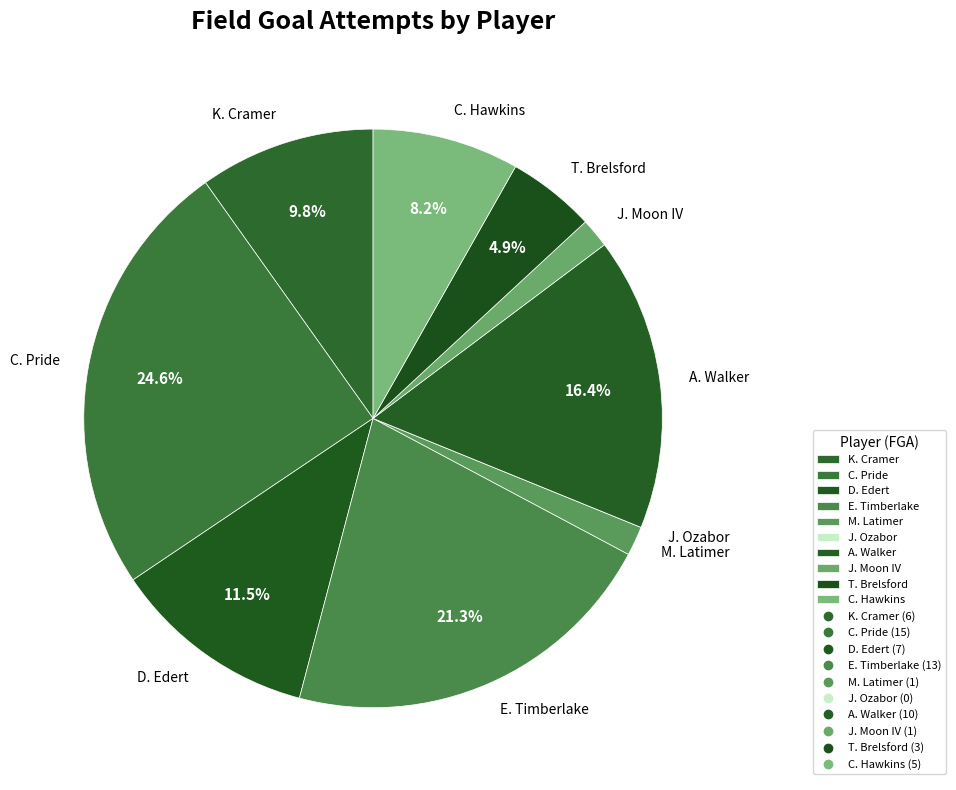

Is it true that E. Timberlake is 32% of the pie?

False